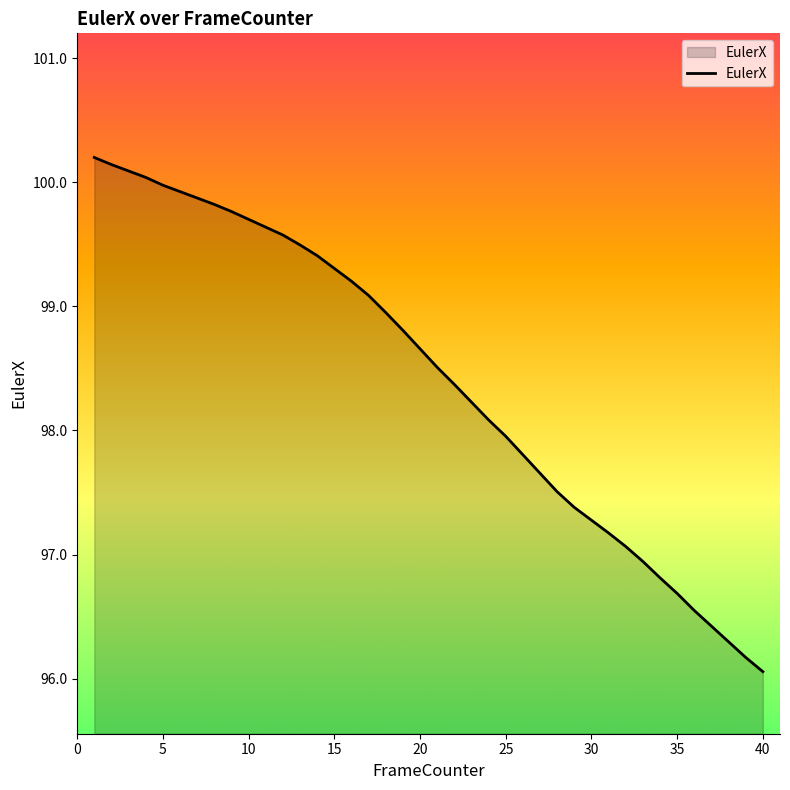

What is the maximum value shown in the chart?

100.2